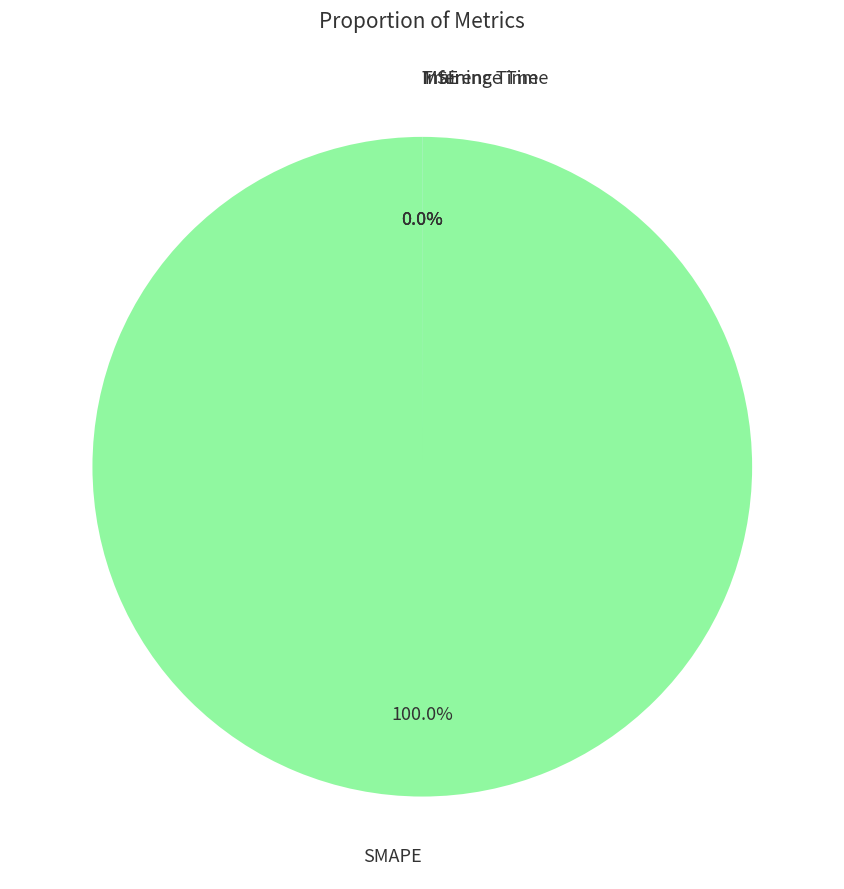

The Training Time slice represents 1% of the pie. True or false?

False